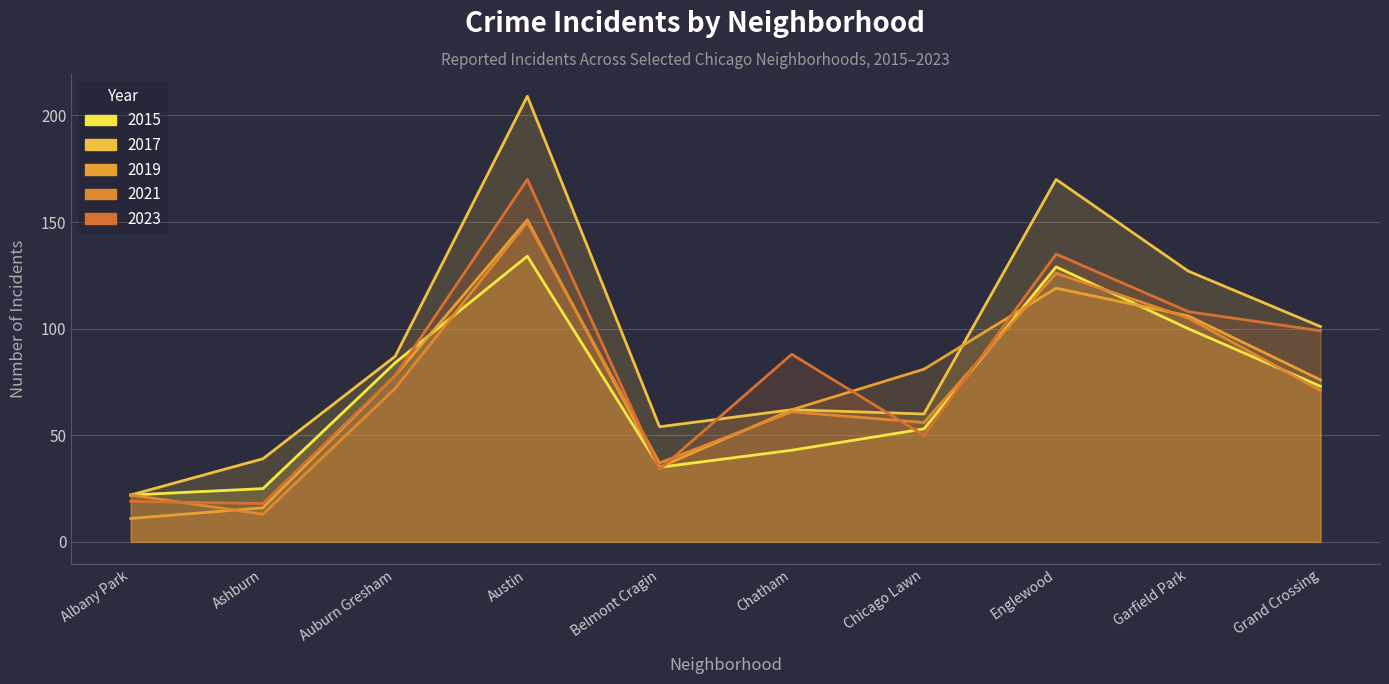

How many lines are shown in the chart?

5